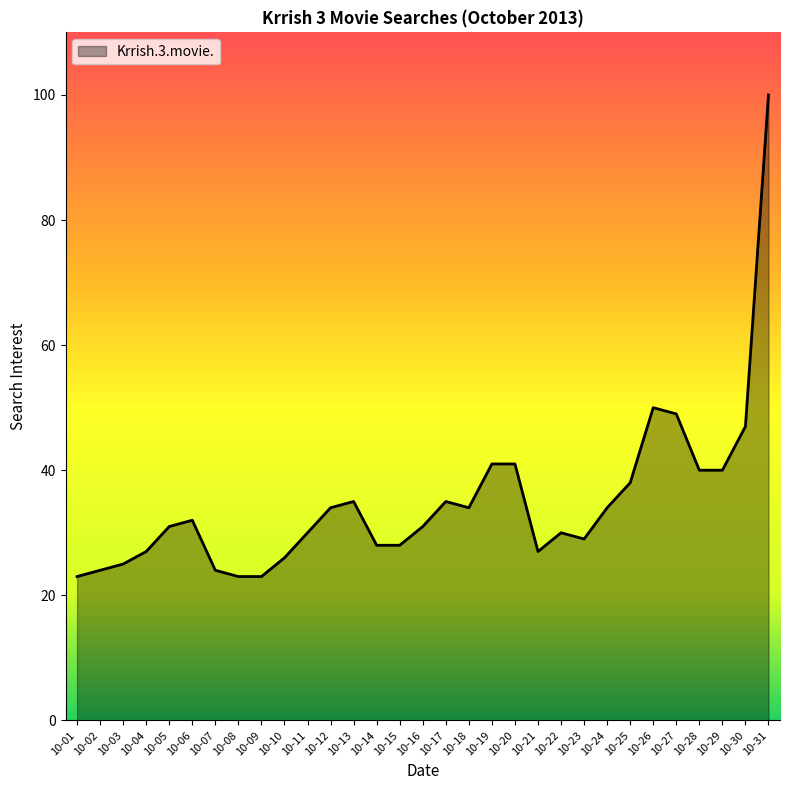

Count the number of categories in the chart.

31